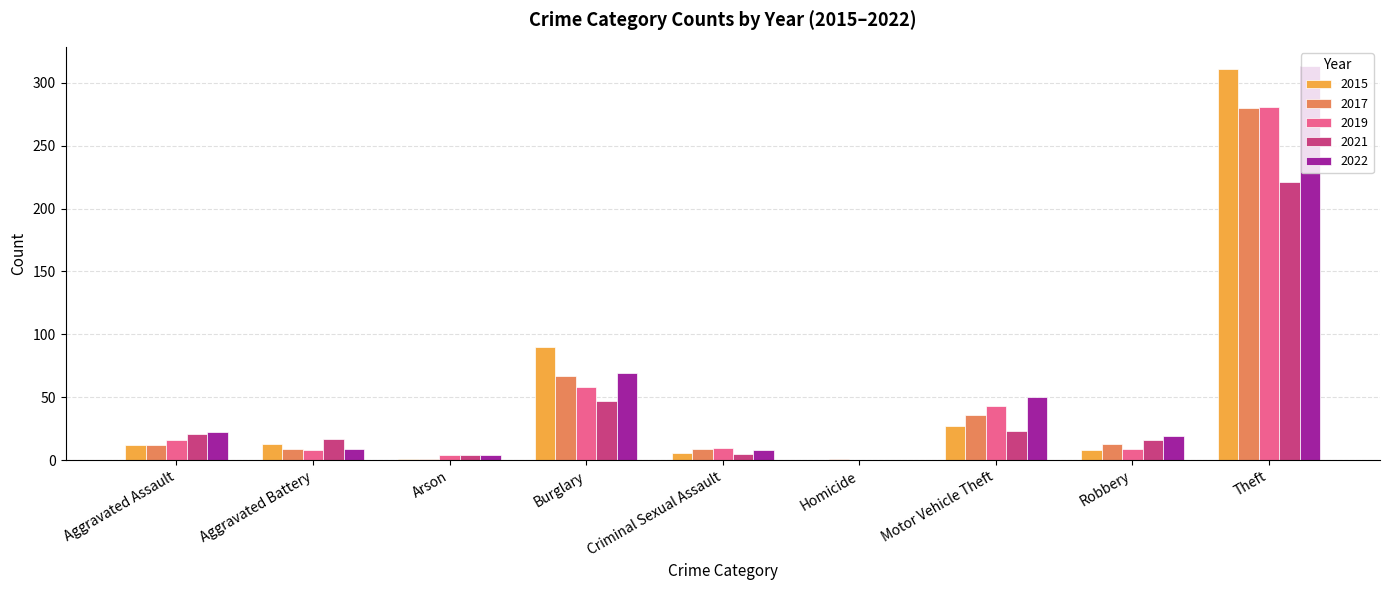

Which category has the highest value in the 2021 series?

Theft